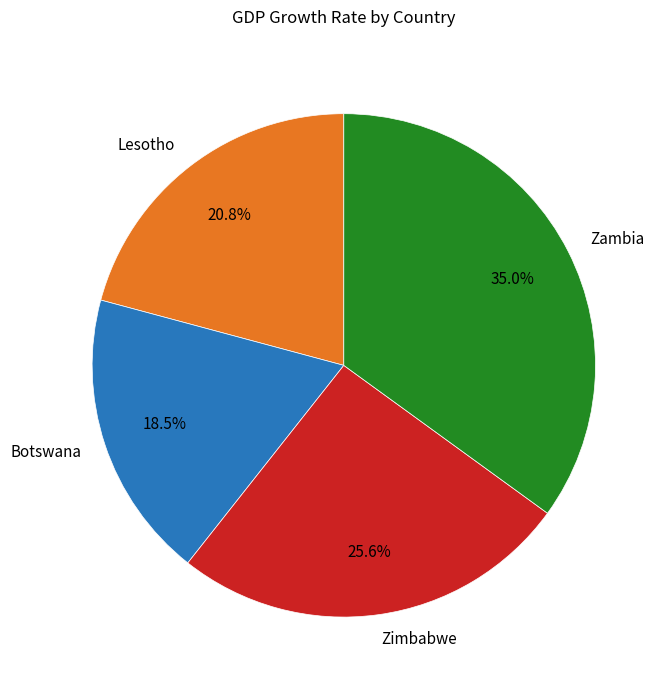

Rank the categories by value from highest to lowest.

Zambia, Zimbabwe, Lesotho, Botswana